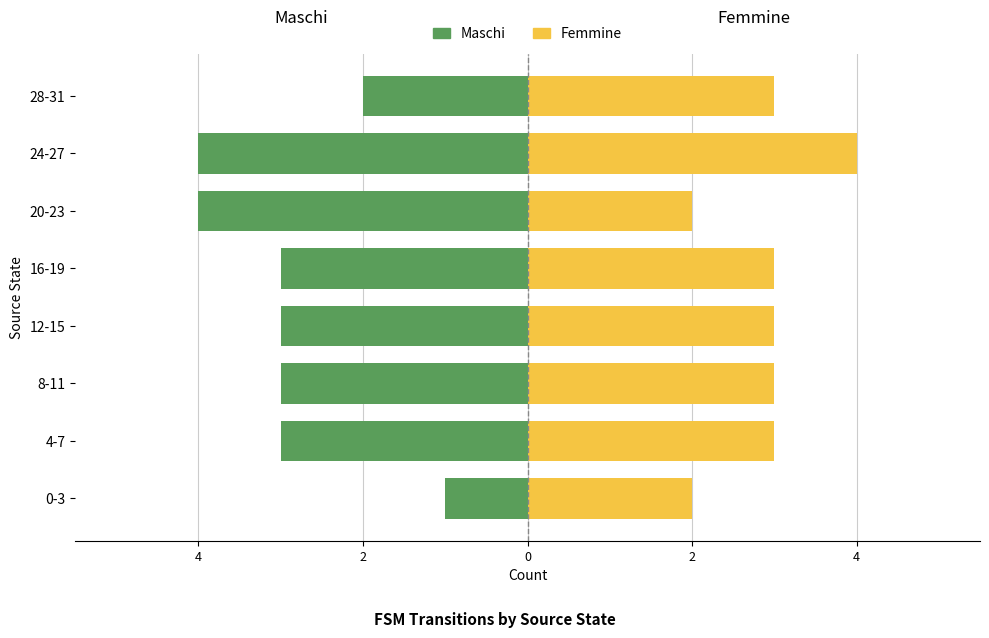

What is the value of the Maschi bar at the 4th from the left?

-3